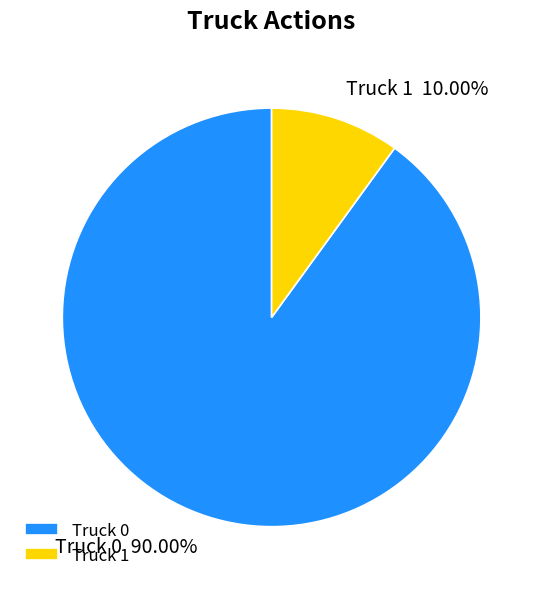

Approximately how many times larger is the value at Truck 0 compared to Truck 1?

9.0